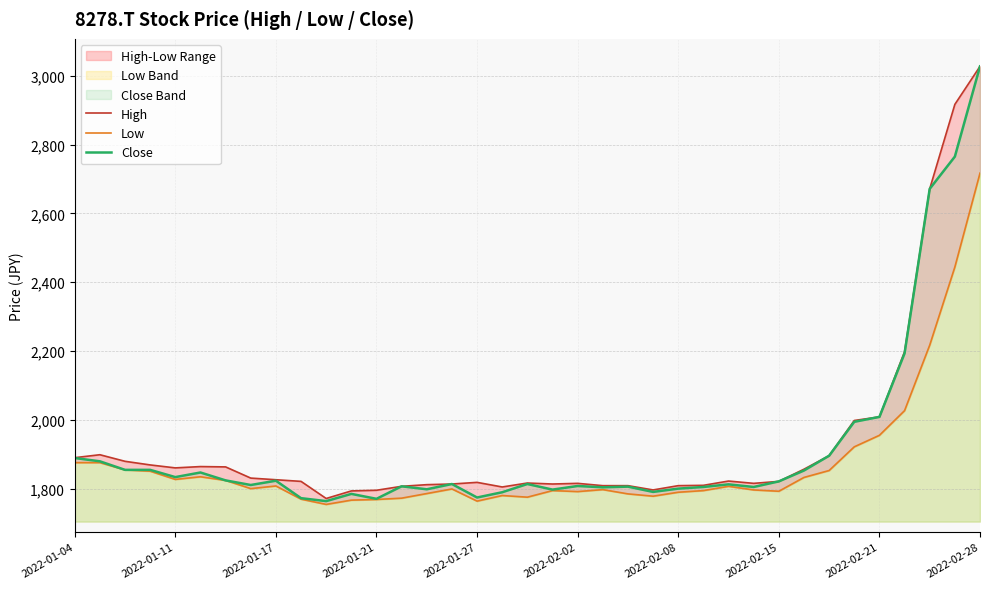

True or false: High has more than 1 points higher than both neighbors.

True